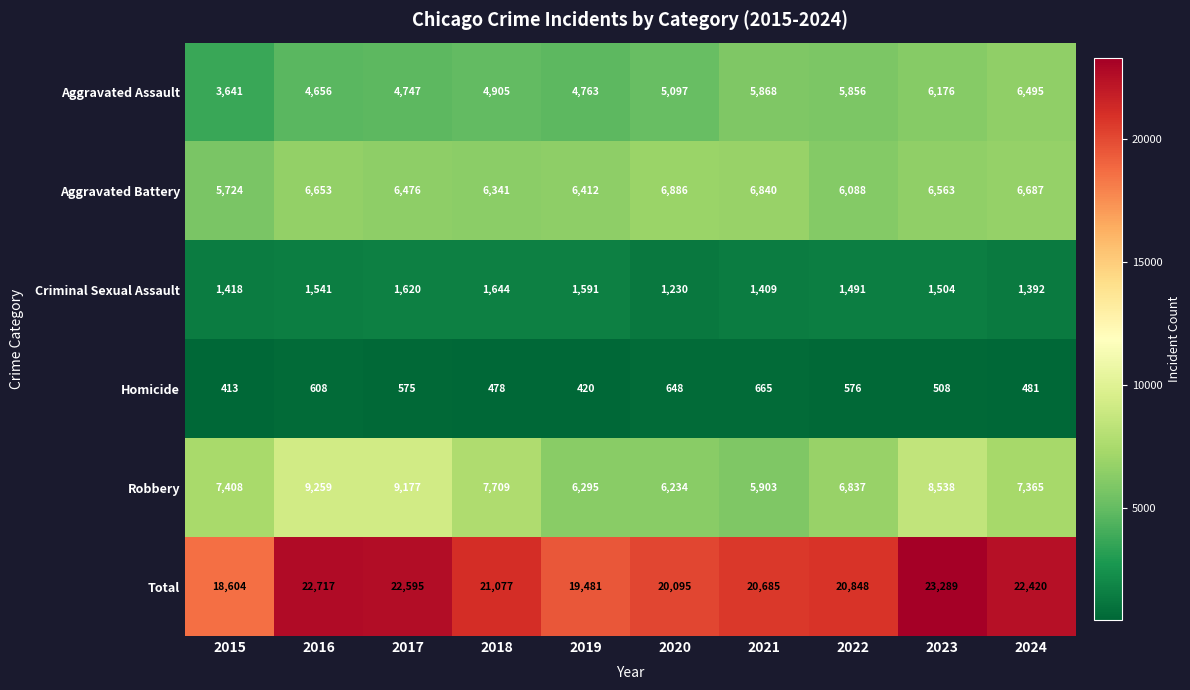

Between 2017 and 2024, which series saw the biggest shift?

Robbery